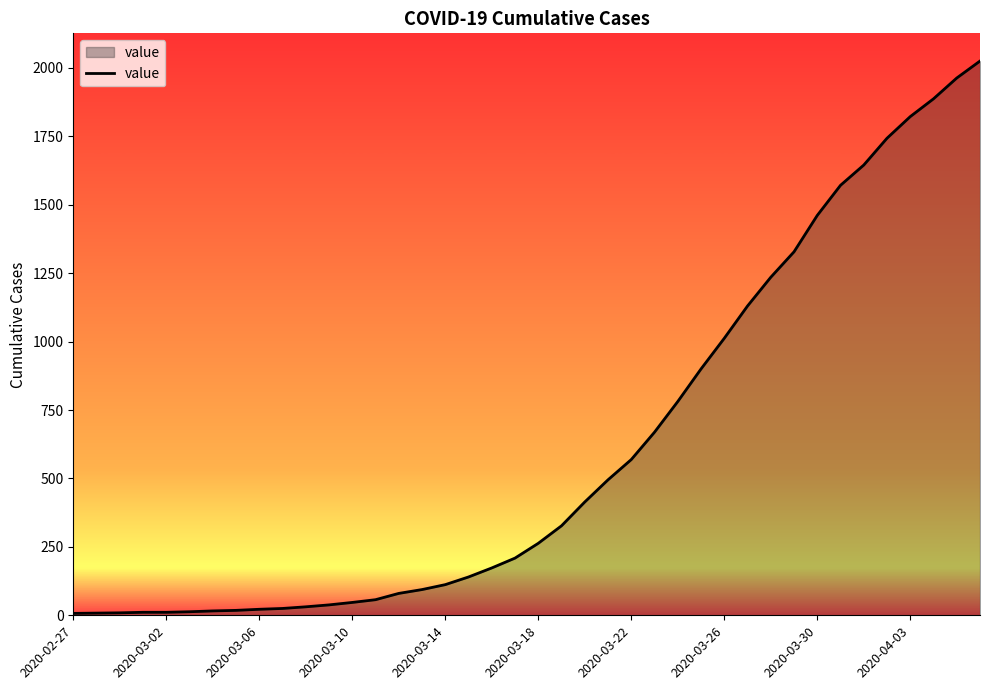

Count the number of categories in the chart.

40